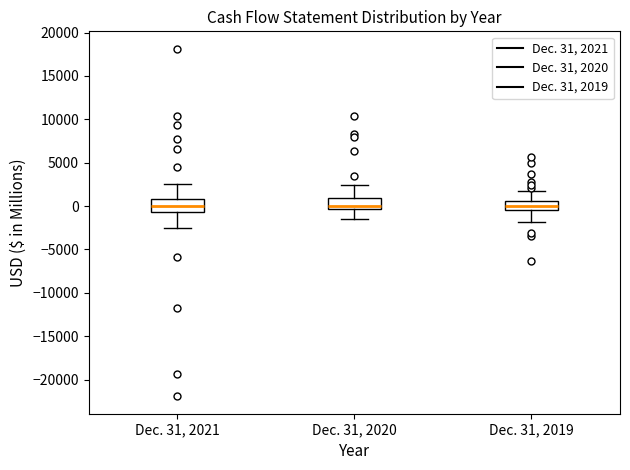

Reading left to right, read every box against the y-axis: the position of its median line, the range the box covers, and the ends of its whiskers. The values are not printed on the chart, so give them approximately, as read against the axis.

Dec. 31, 2021: median 0, box -500 to 1000, whiskers -2500 to 2500
Dec. 31, 2020: median 0, box -500 to 1000, whiskers -1500 to 2500
Dec. 31, 2019: median 0, box -500 to 500, whiskers -2000 to 1500